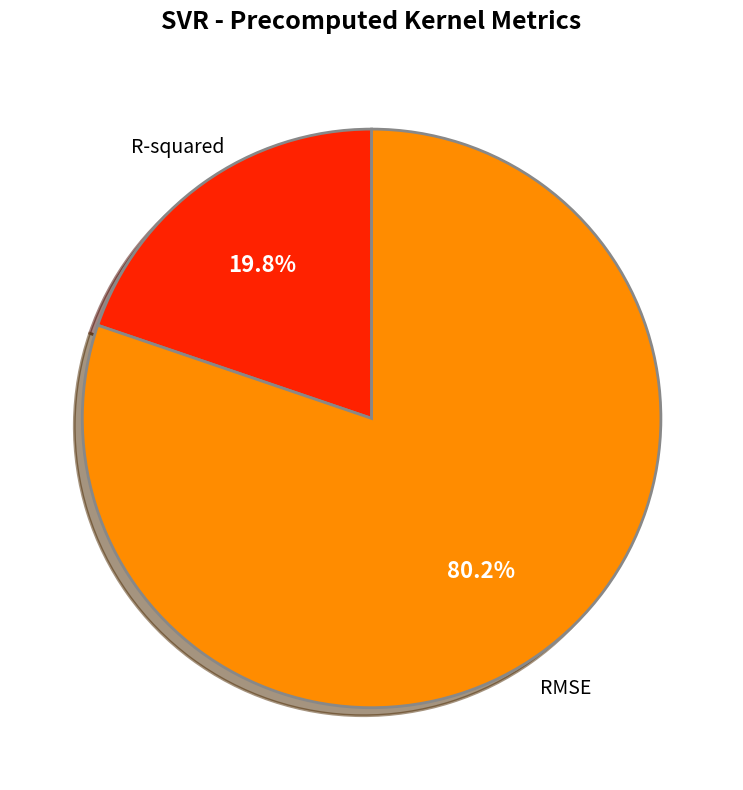

How many slices are in this pie chart?

2